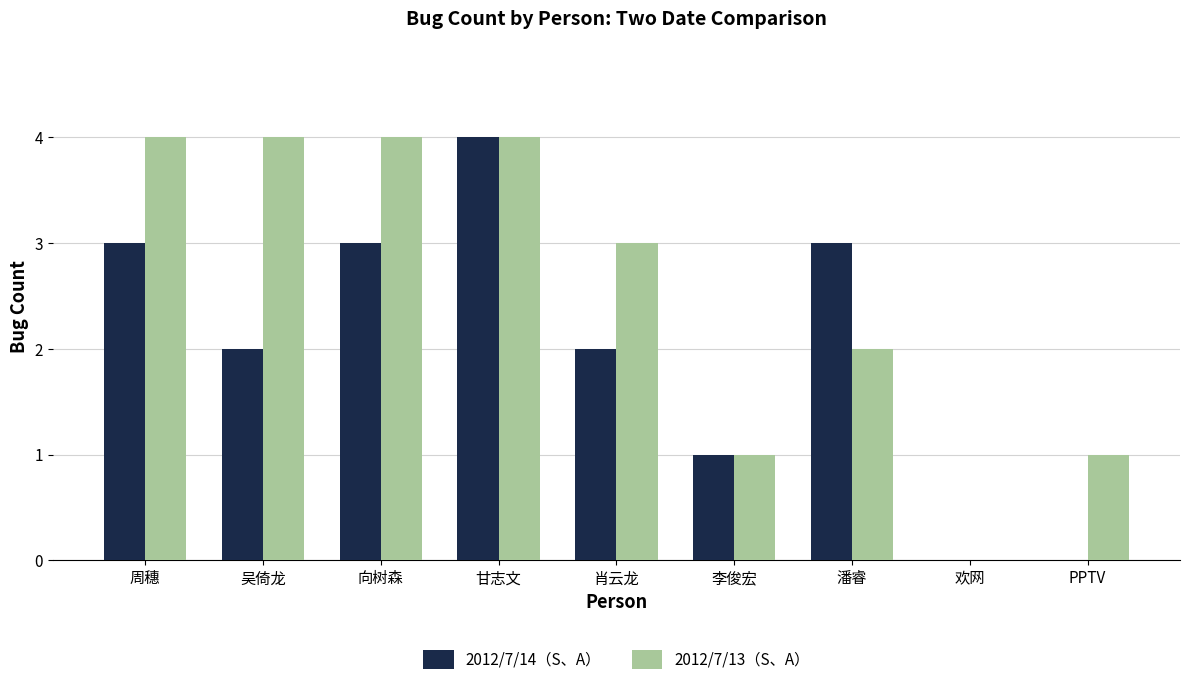

How many groups of bars are there?

9